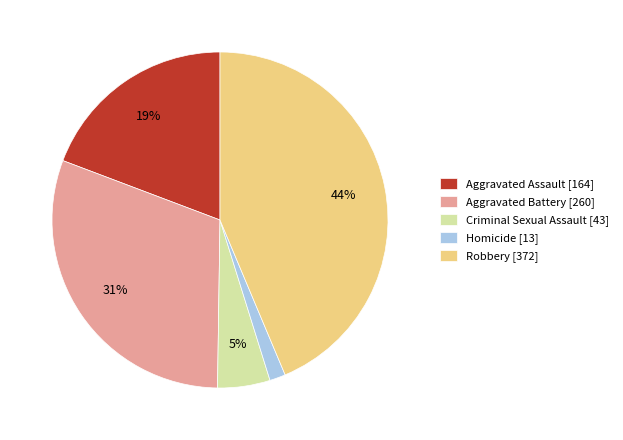

What is the smallest slice in the pie chart?

Homicide